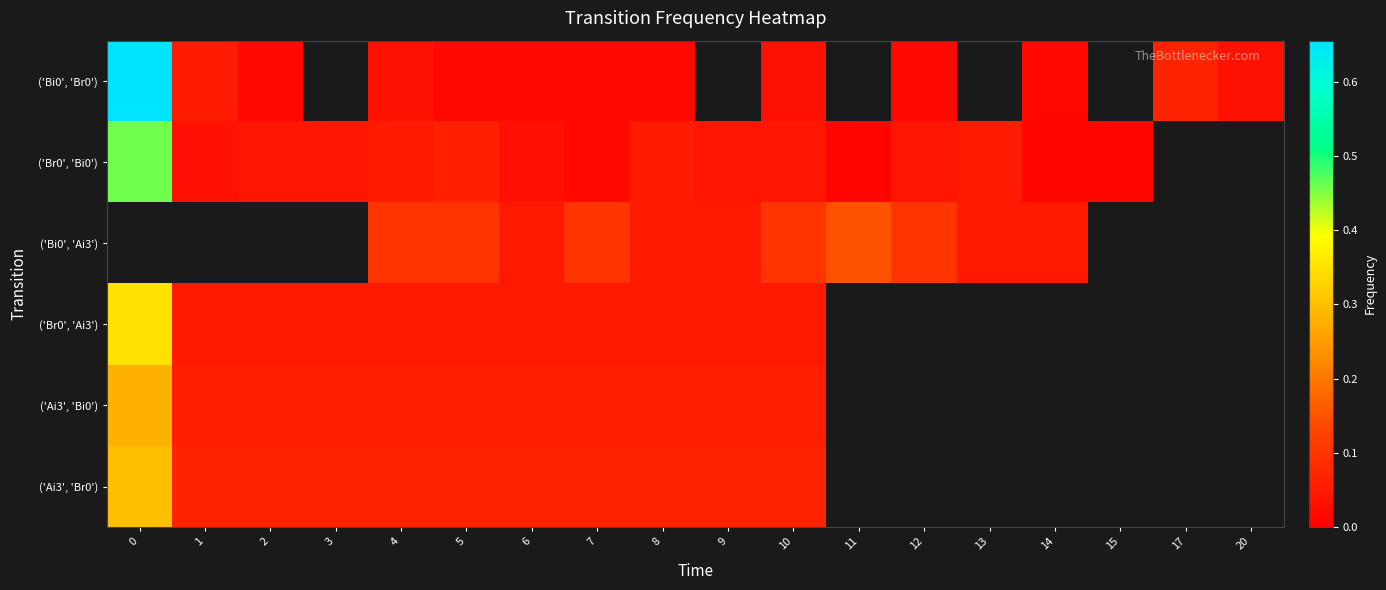

What is the difference between the highest and lowest values at 10?

0.1